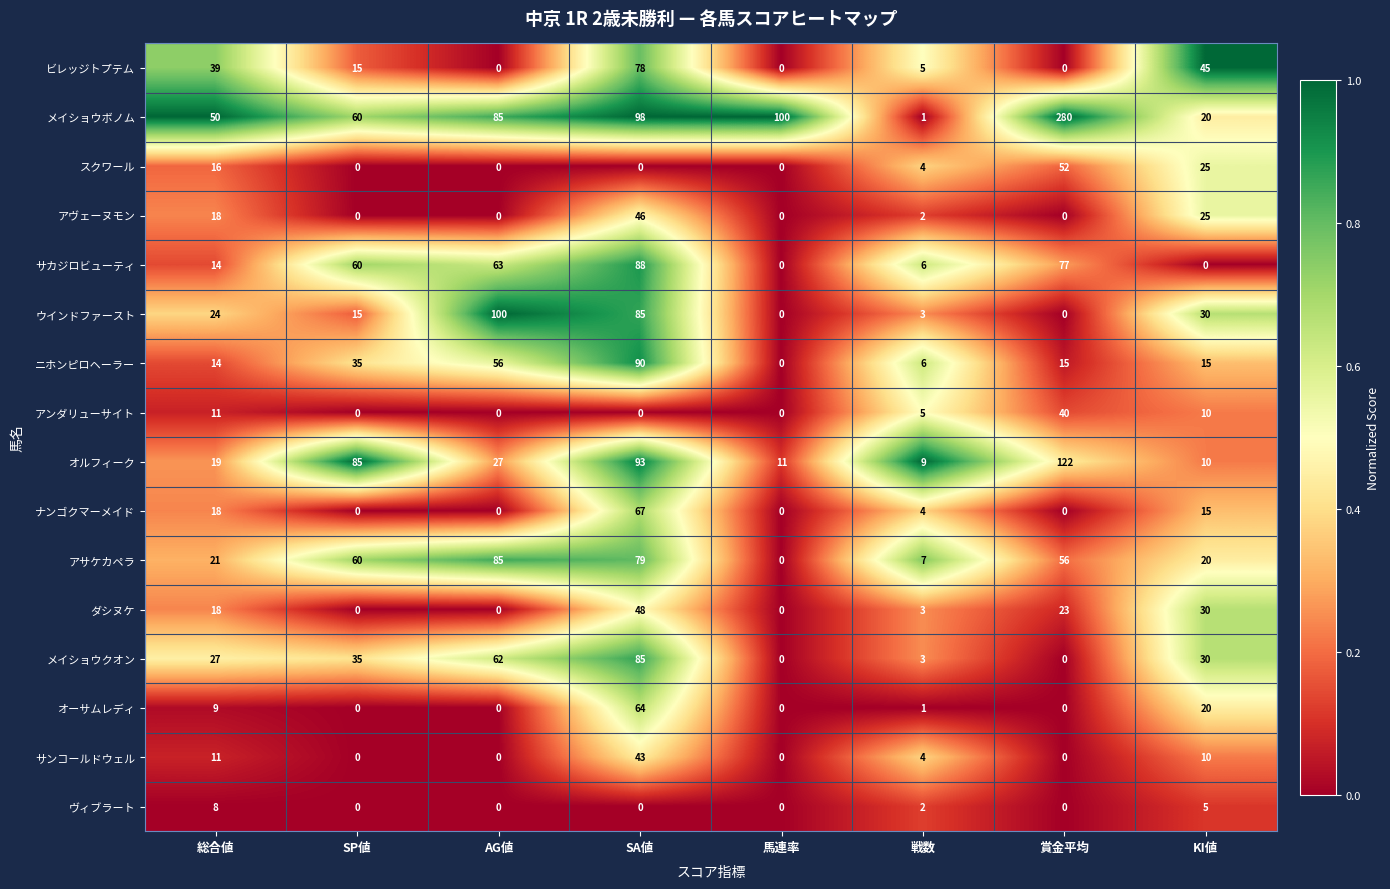

Count the number of categories in the chart.

8